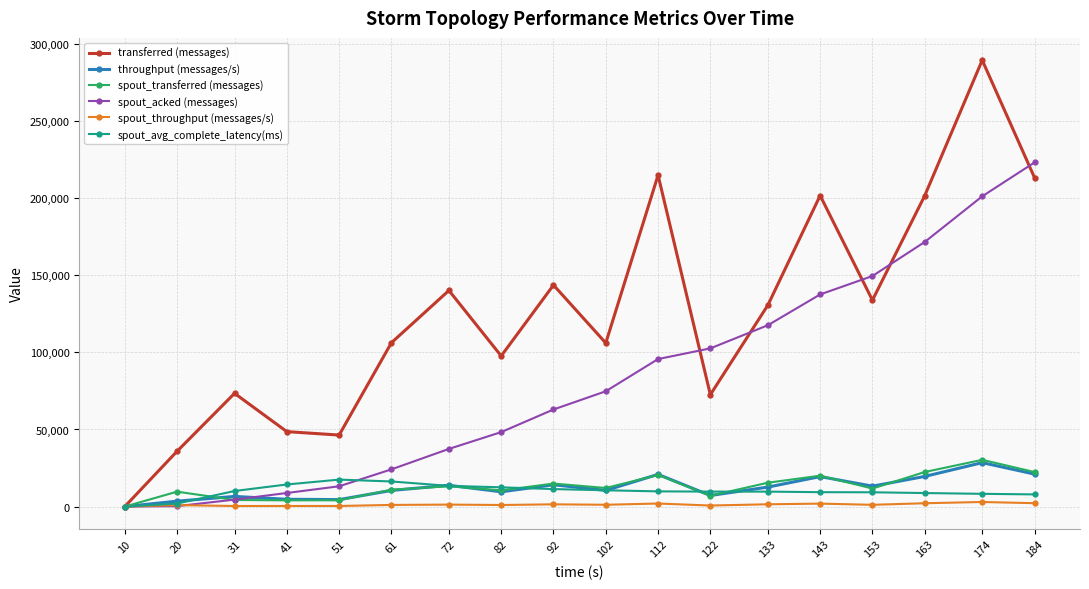

What is the spread (max minus min) of values at 72?

138821.0